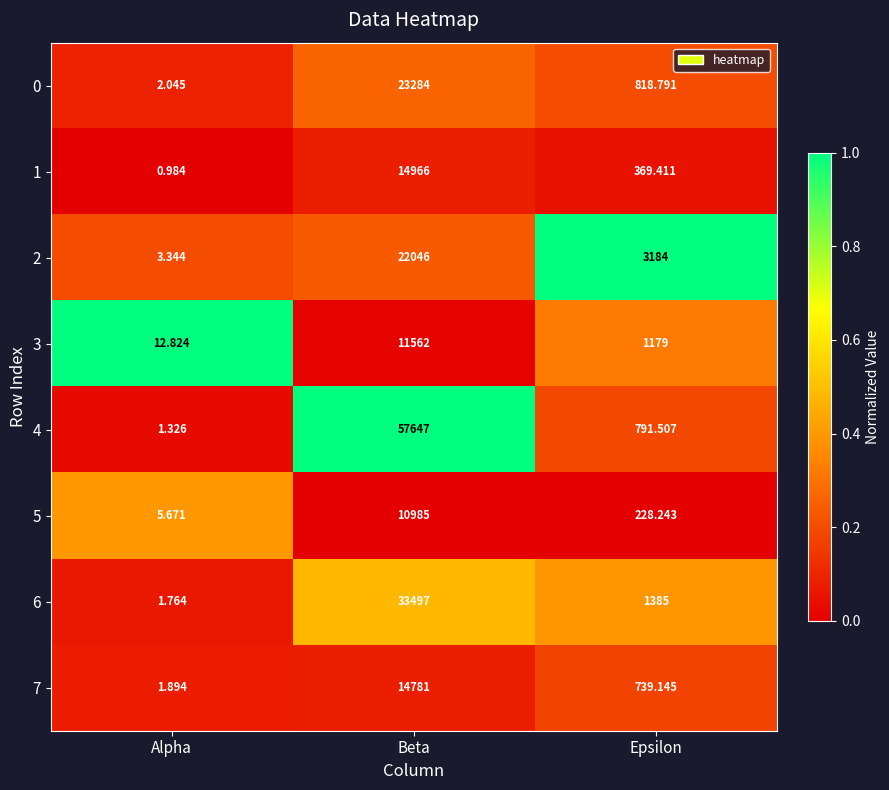

Which category has the lowest value in the 4 series?

Alpha